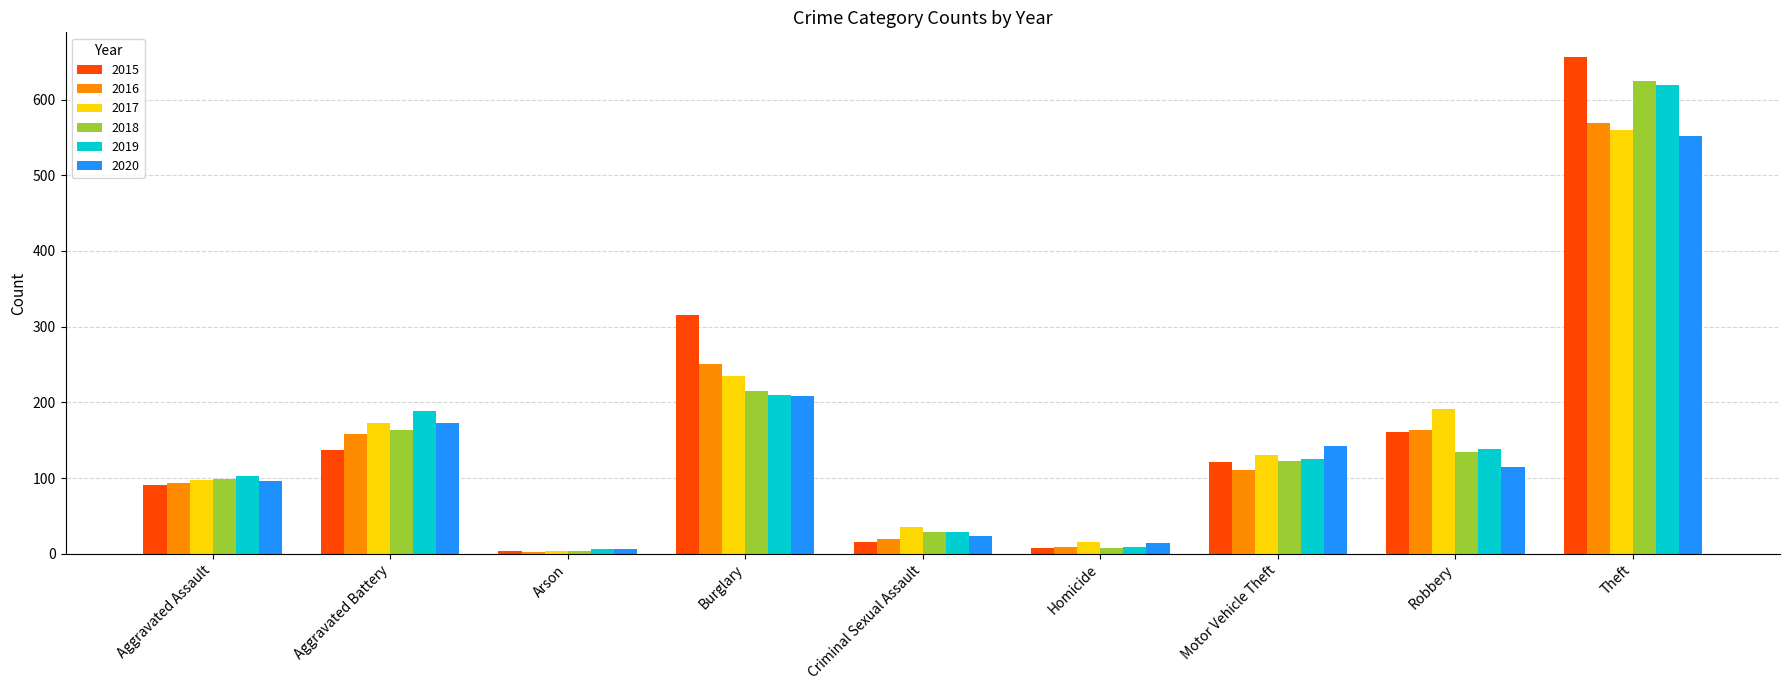

Where is 2020 nearest to the value 279?

Burglary